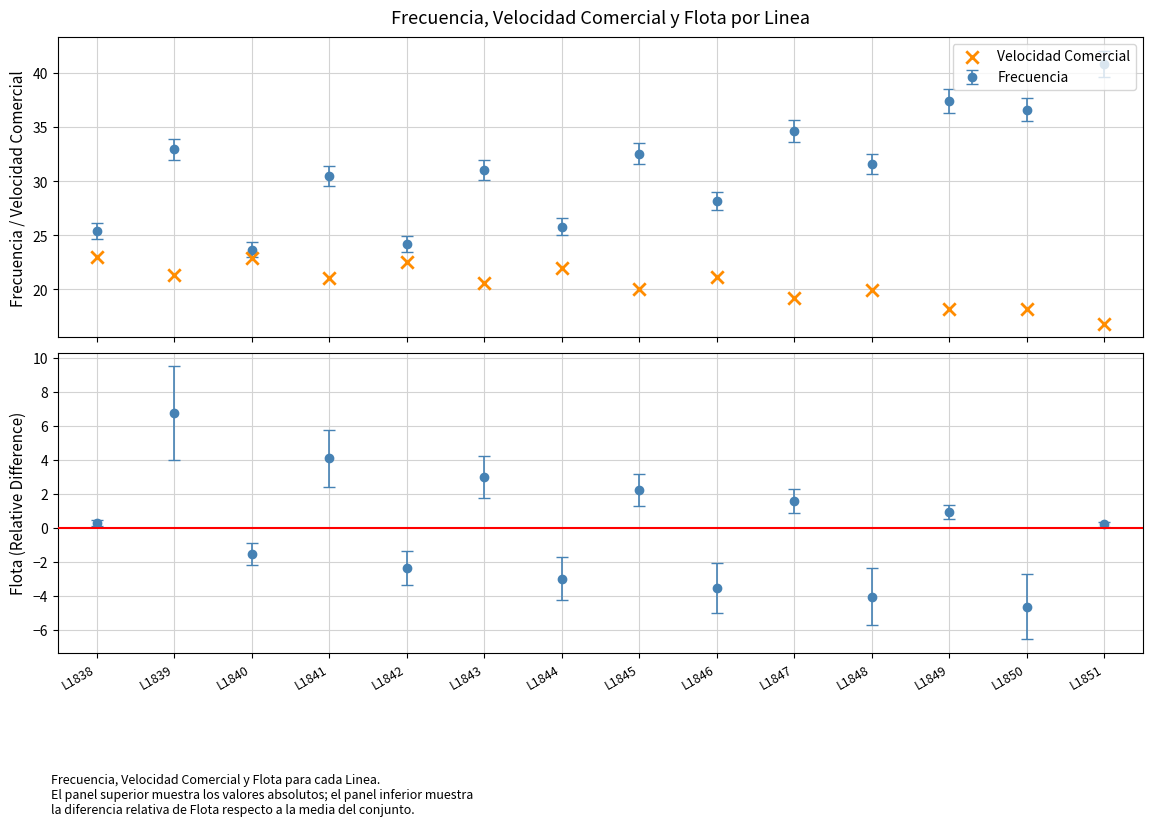

What is the change in value from L1841 to L1844?

+0.9